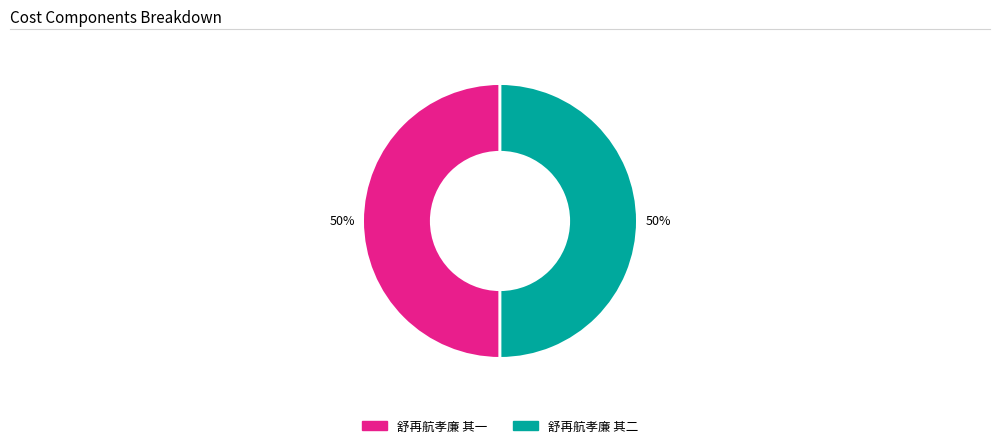

To the nearest percent, what is the average slice percentage?

50%